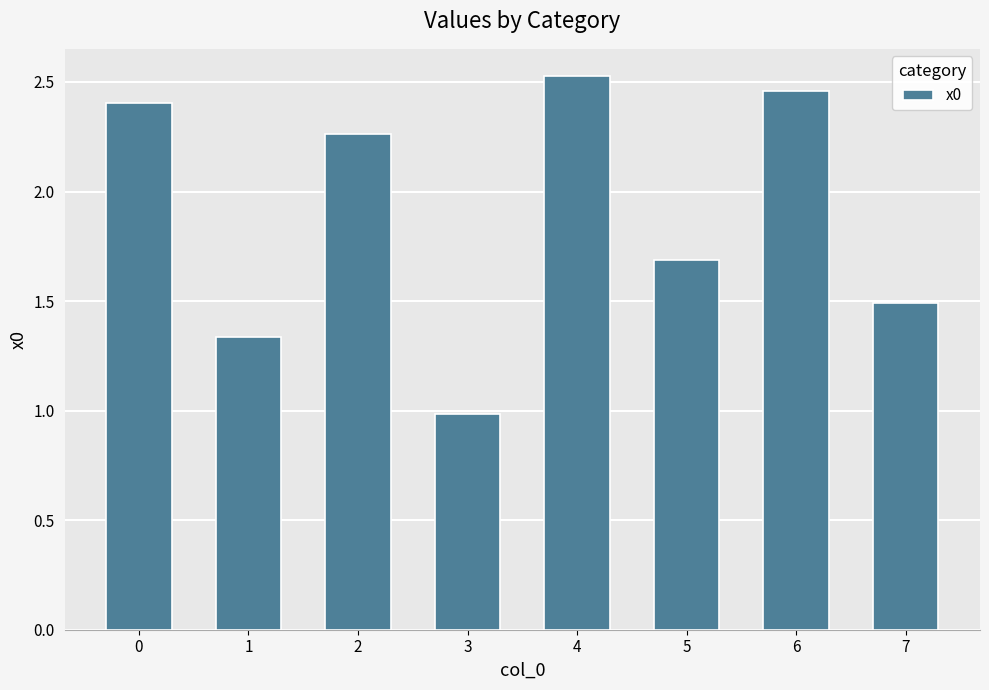

Rank the categories by value from highest to lowest.

4, 6, 0, 2, 5, 7, 1, 3